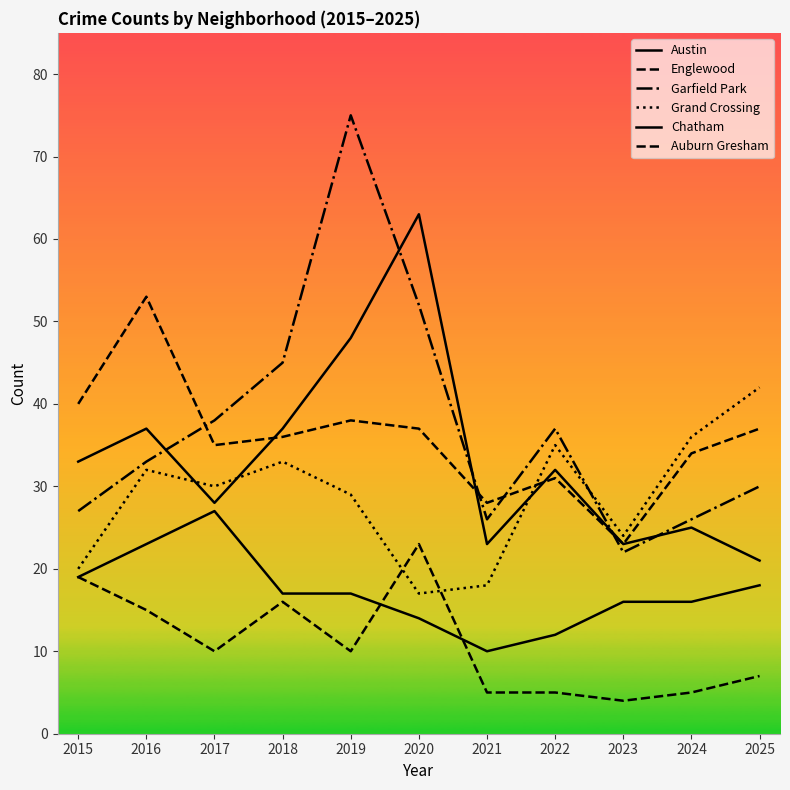

What is the greatest value displayed?

75